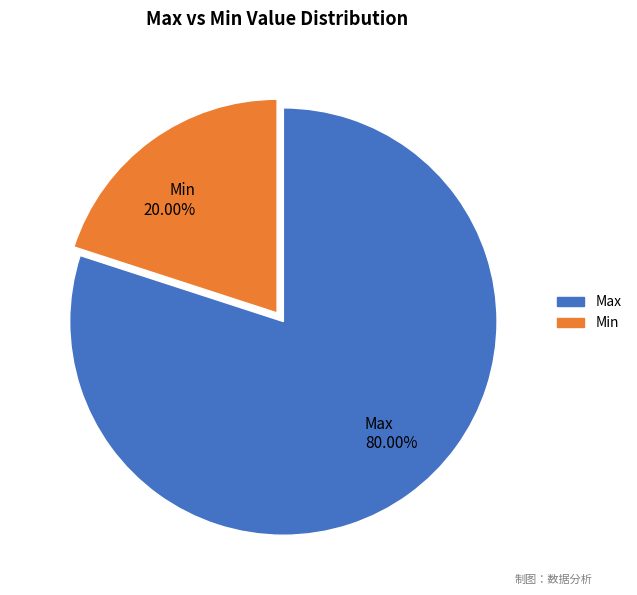

Which has a higher value, Min or Max?

Max